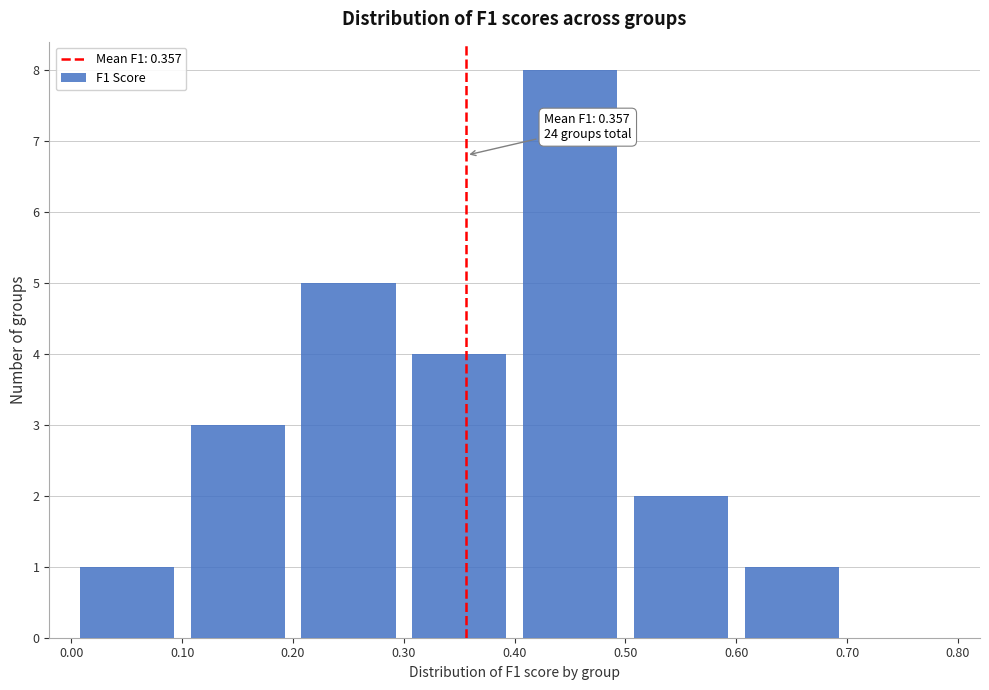

Over which range of the x-axis is the bar tallest?

0.40 to 0.50